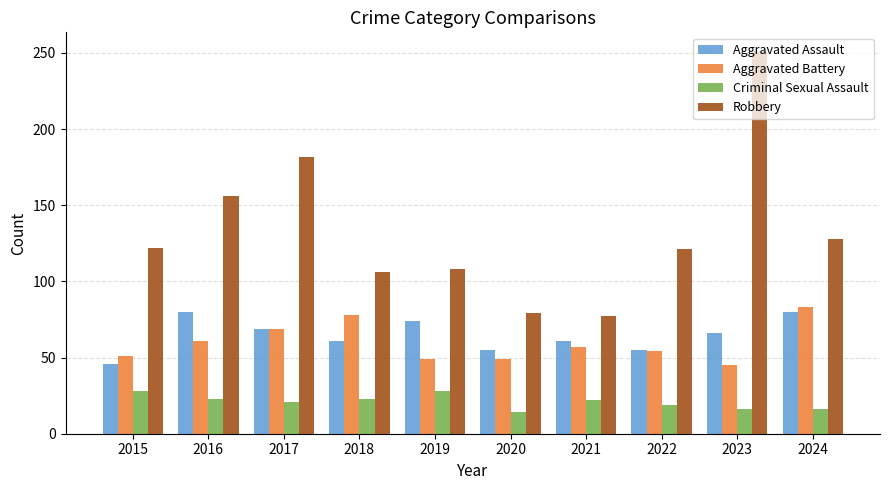

List the series in order of their peak value, lowest first.

Criminal Sexual Assault, Aggravated Assault, Aggravated Battery, Robbery